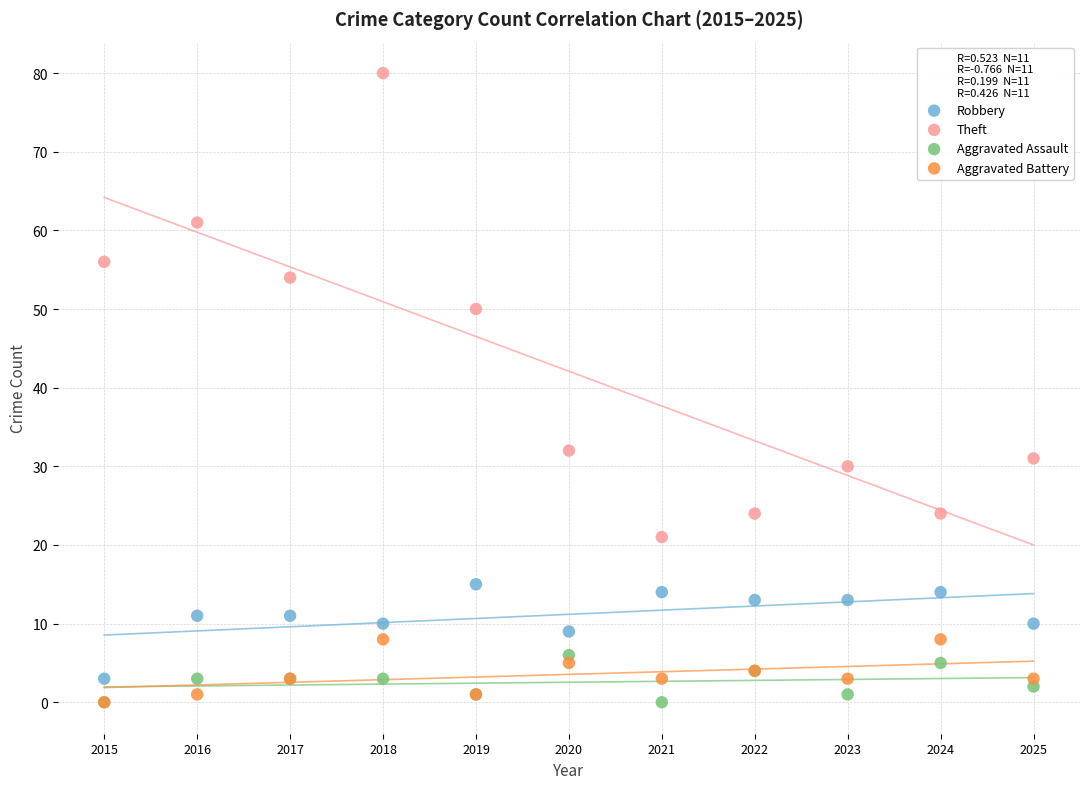

Across all series, what Y value is closest to 40?

32